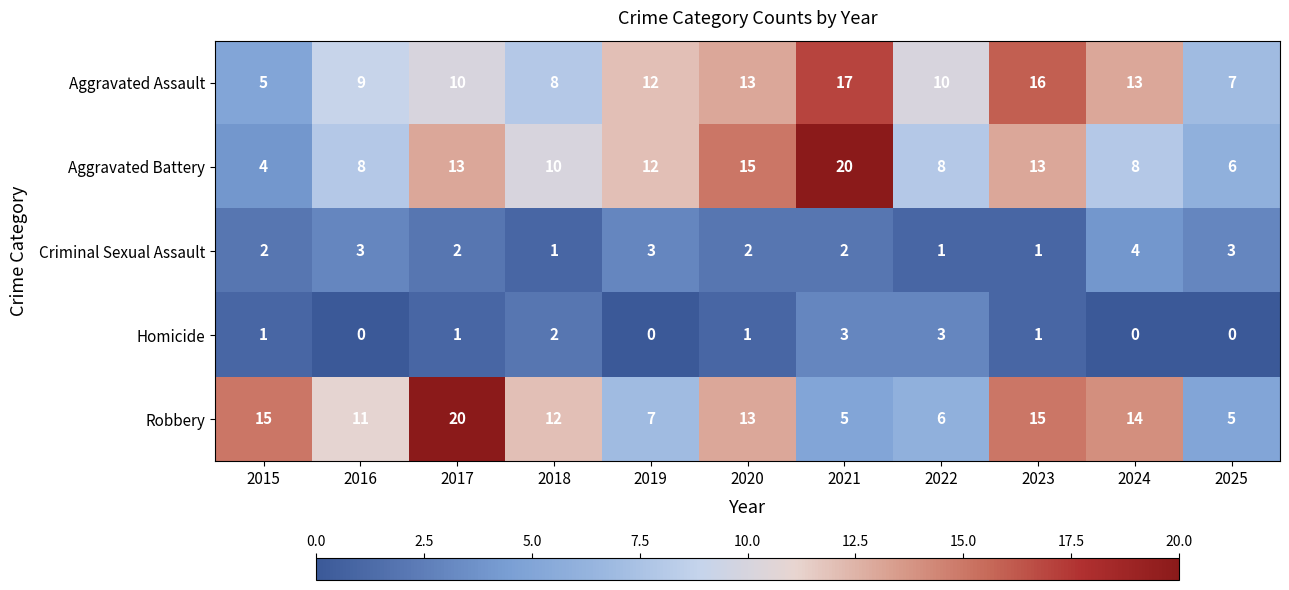

What is the sum of the Aggravated Assault values at 2018 and 2020?

21